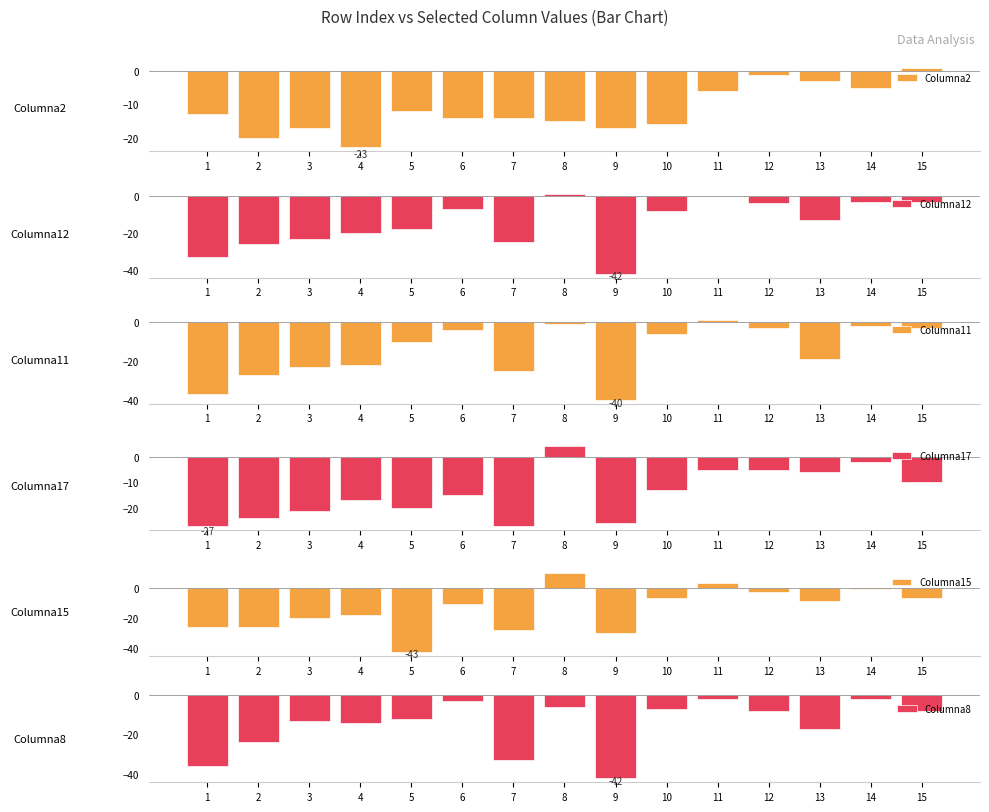

Does the chart contain stacked bars?

No